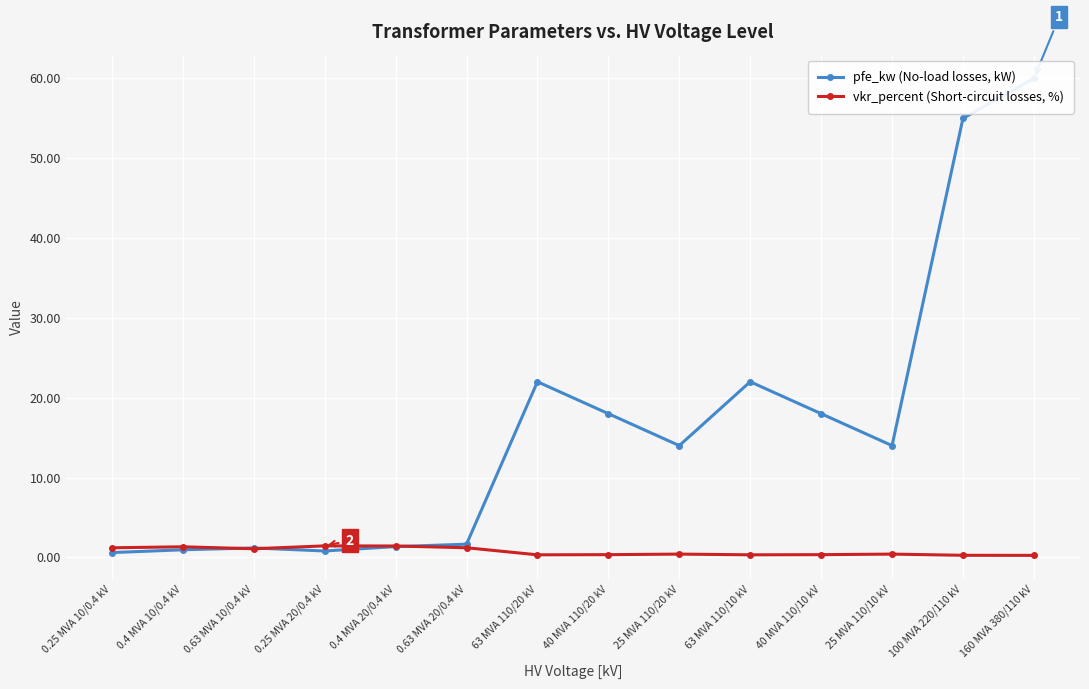

What is the label of the 13th point from the left?

100 MVA 220/110 kV